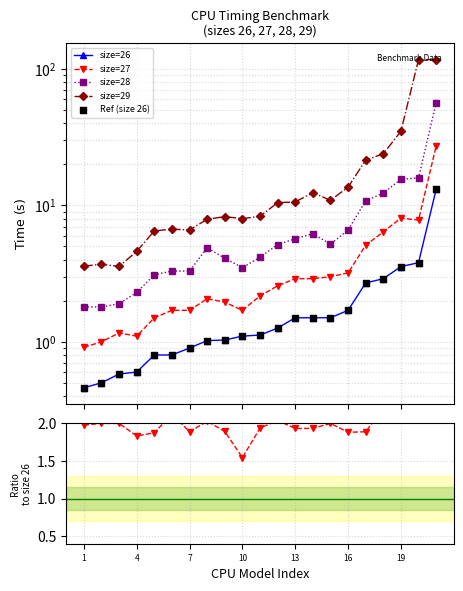

Which series has the largest Y range (max minus min)?

size=29